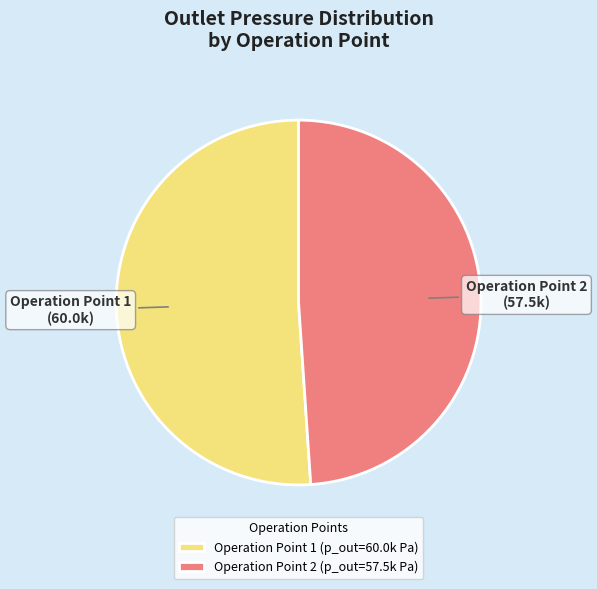

Between Operation Point 1 and Operation Point 2, which is larger?

Operation Point 1